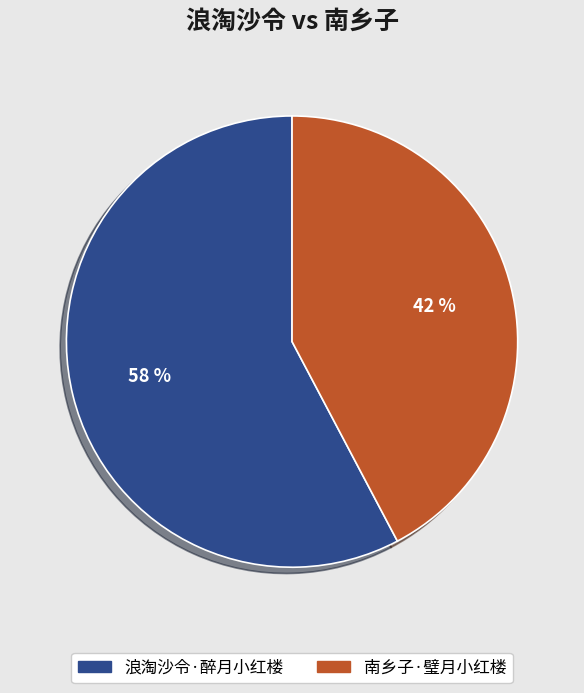

How many segments does this pie chart have?

2